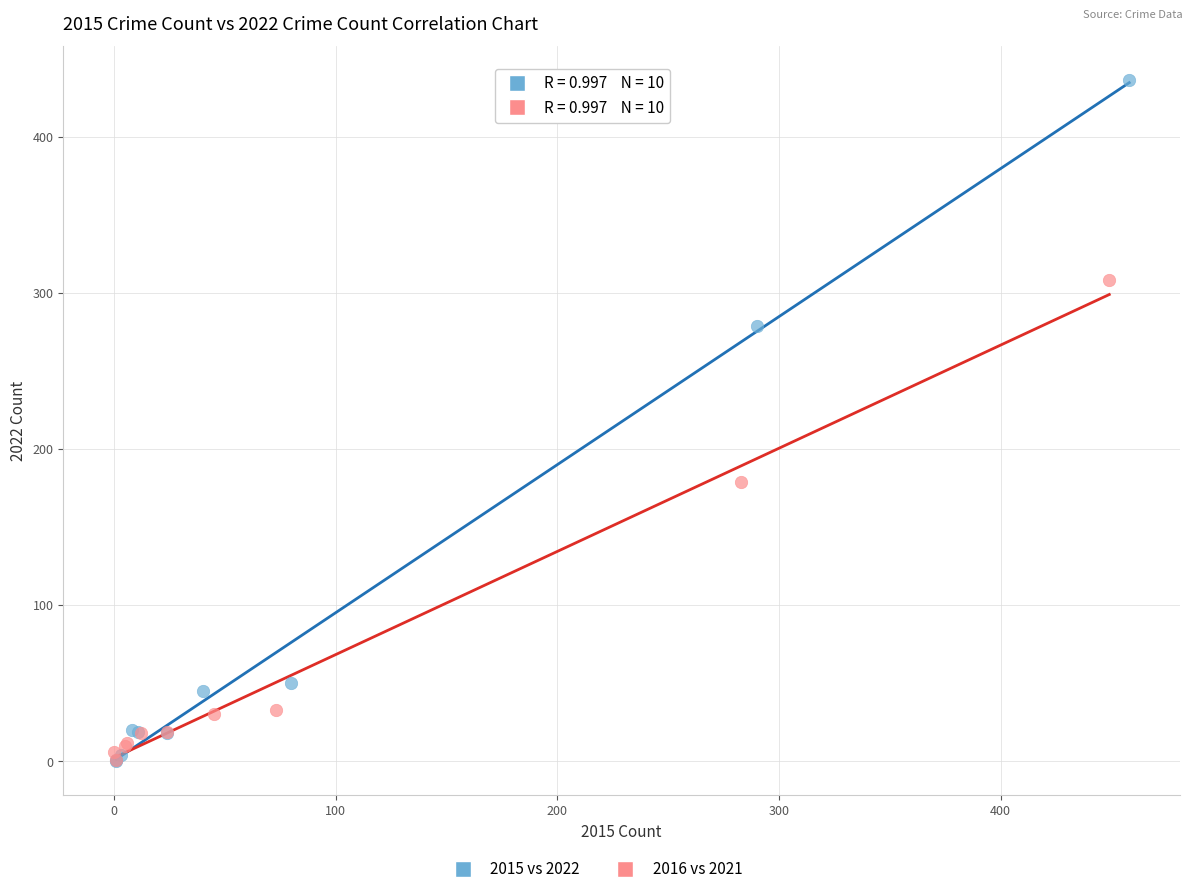

Which series has the largest Y range (max minus min)?

2015 vs 2022